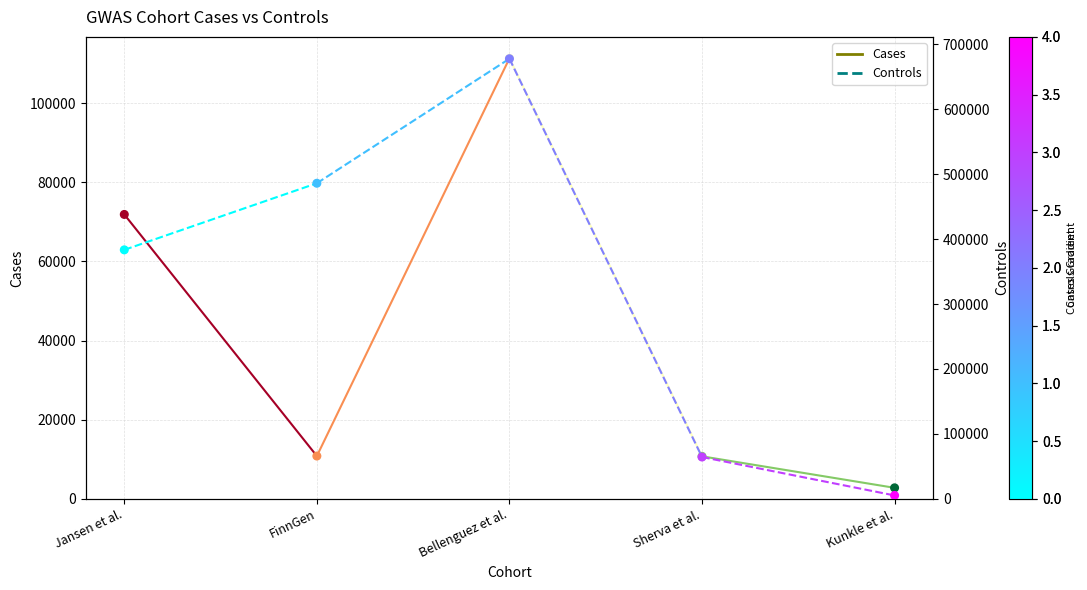

At which category is the sum across all series the highest?

FinnGen